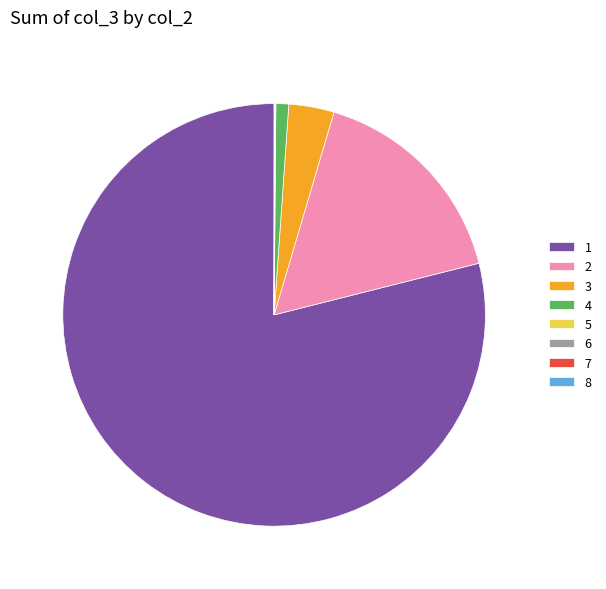

True or false: 3 accounts for 3% of the total.

True